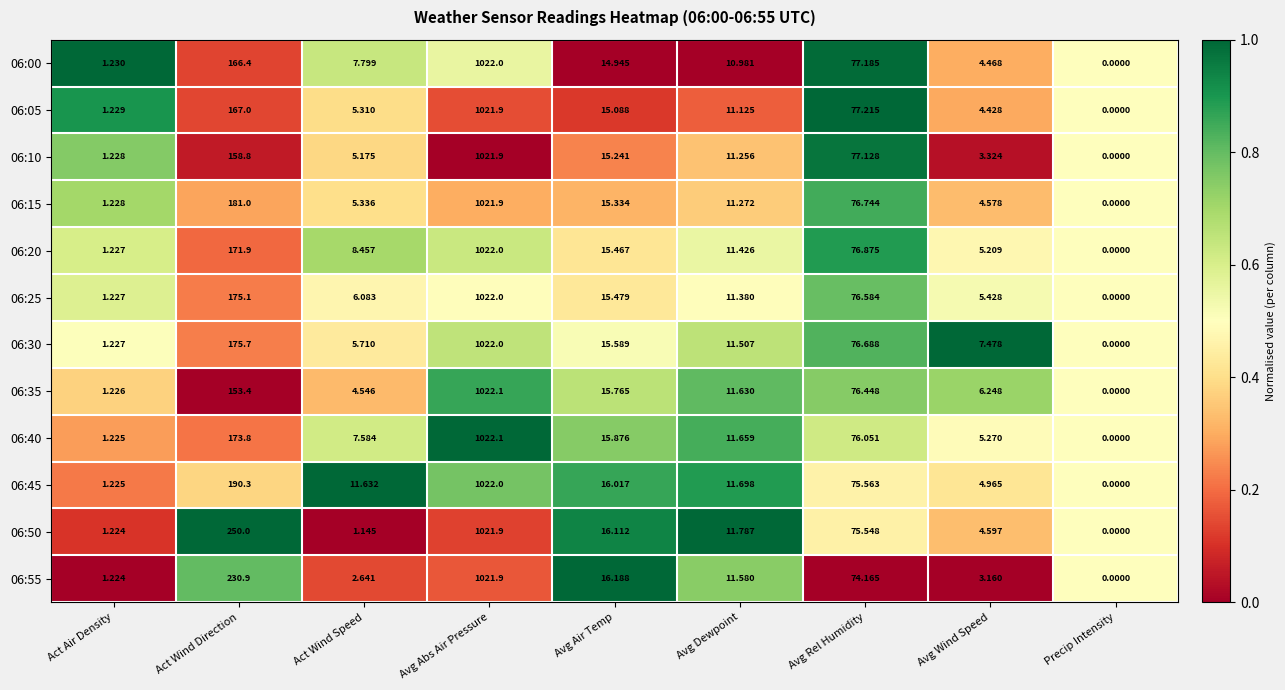

At which category does the chart reach its peak across all series?

Avg Abs Air Pressure